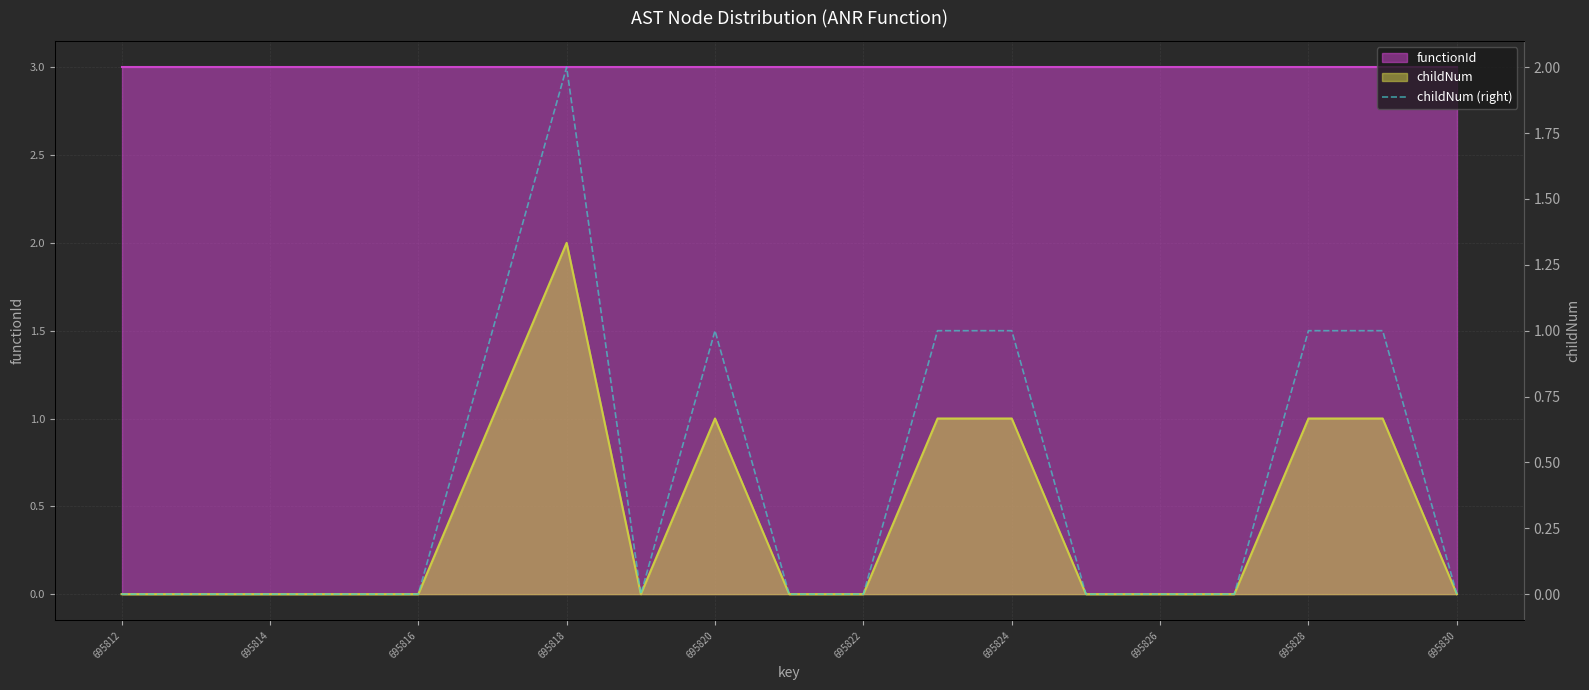

Reading right to left, list all the values displayed in this chart.

0	1	1	0	0	0	1	1	0	0	1	0	2	1	0	0	0	0	0